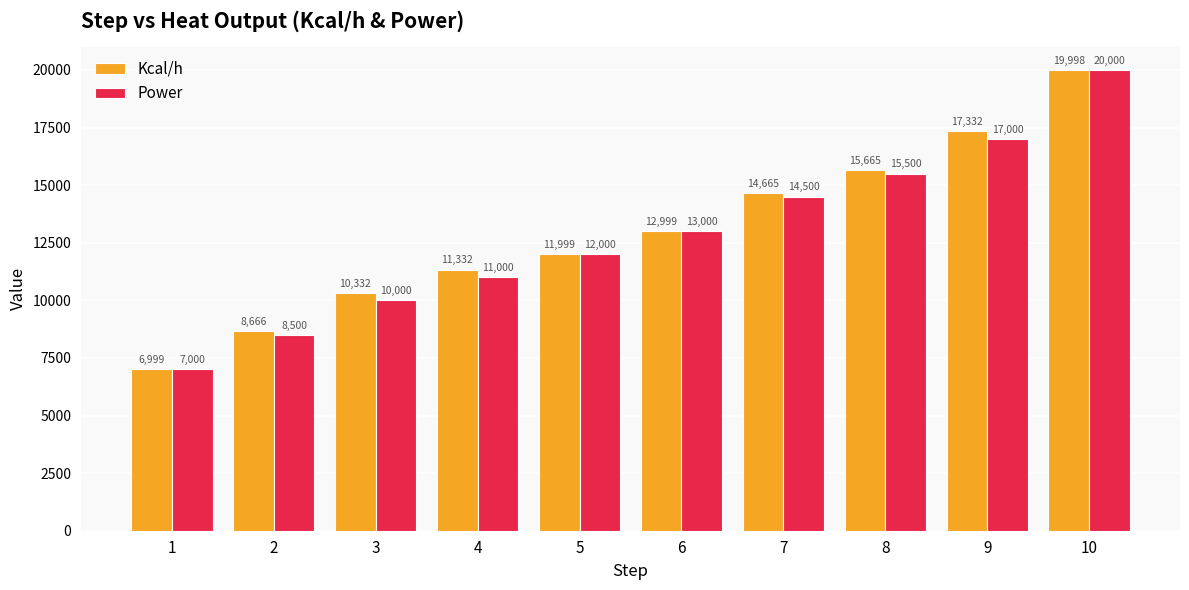

Which series changed the most between 2 and 7?

Power